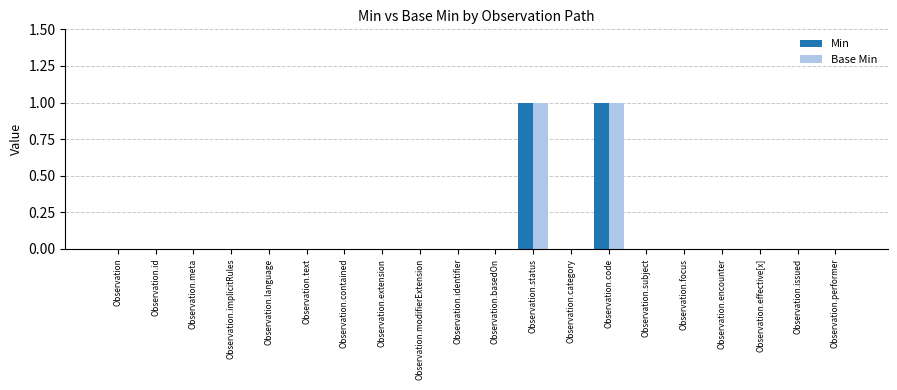

The value of Base Min at Observation is 0. True or false?

True